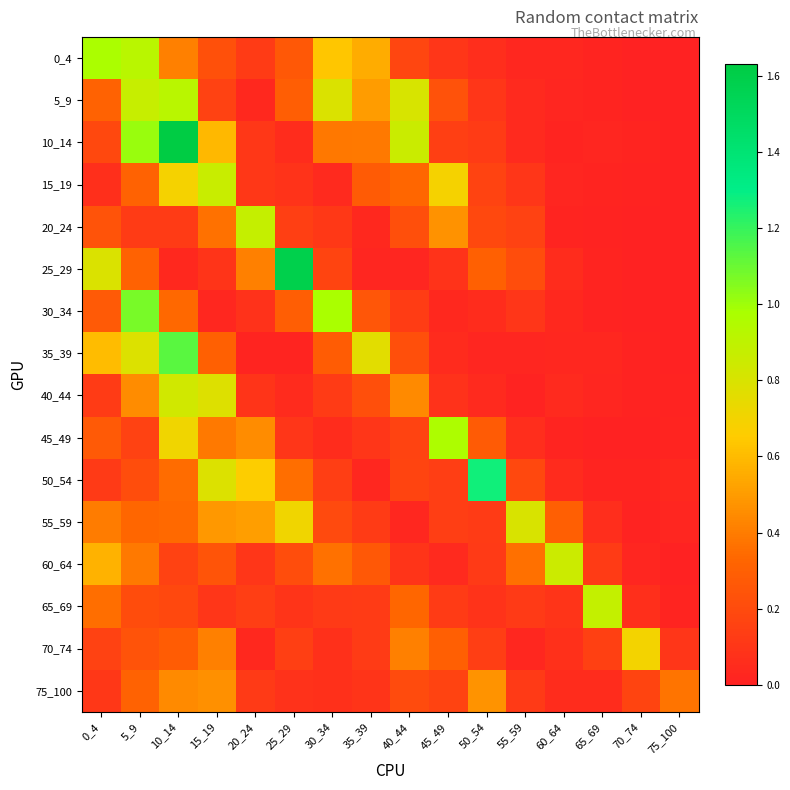

At how many categories does at least one series exceed 0?

16